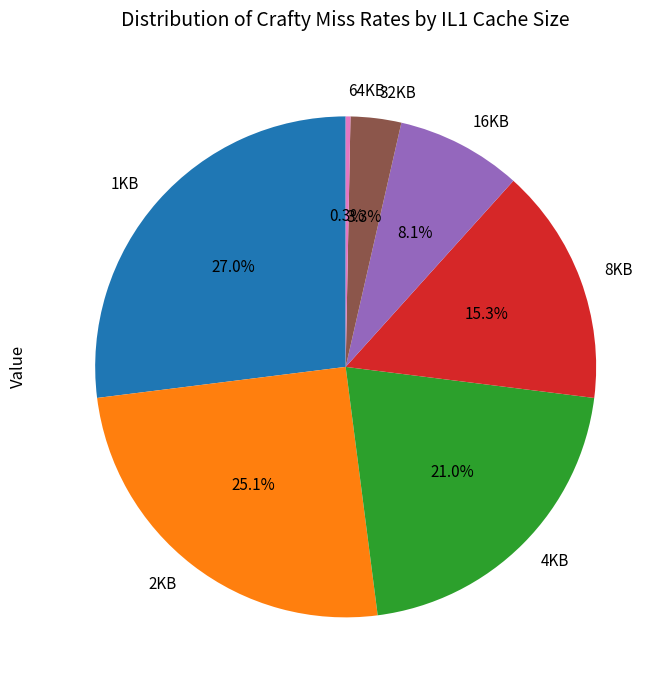

Combined, do 16KB and 2KB account for over 50%?

No